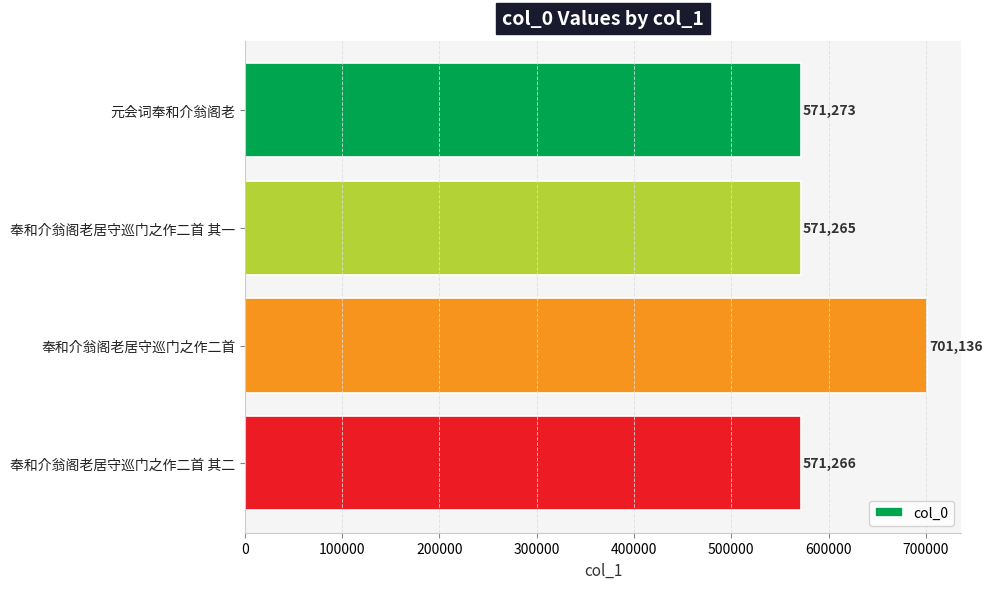

What is the label of the 2nd bar from the top?

奉和介翁阁老居守巡门之作二首 其一